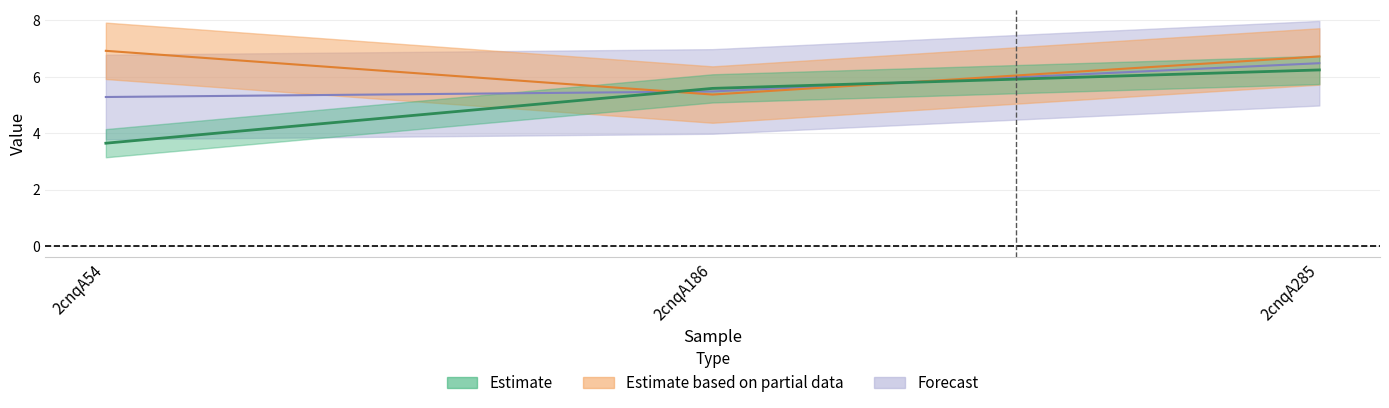

What is the value of the col_6 point at the 1st from the left?

3.6